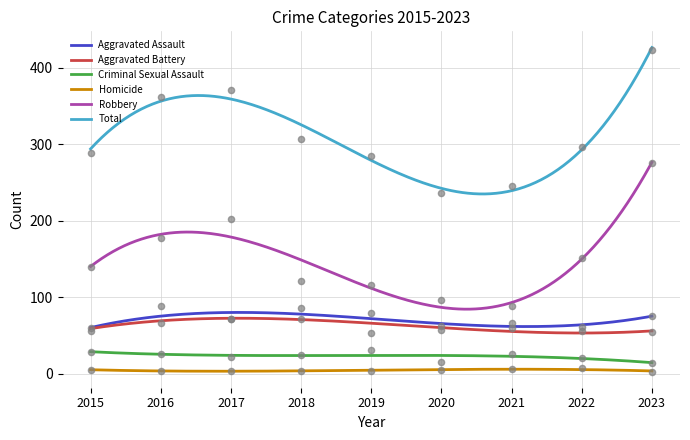

Which series has the widest spread of Y values?

Robbery